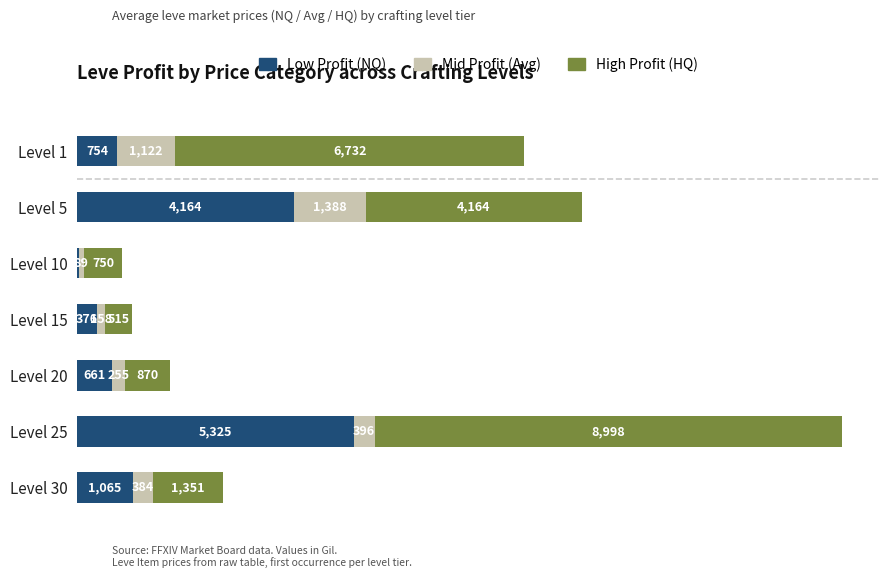

At which label does Low Profit (NQ) reach its peak?

Level 25